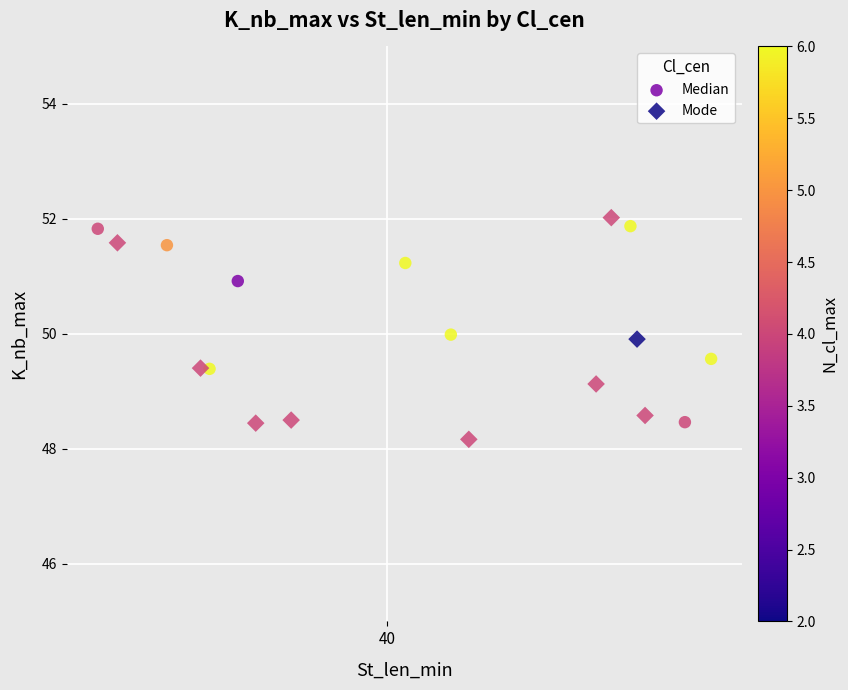

What are all the series names shown in the legend?

Median, Mode